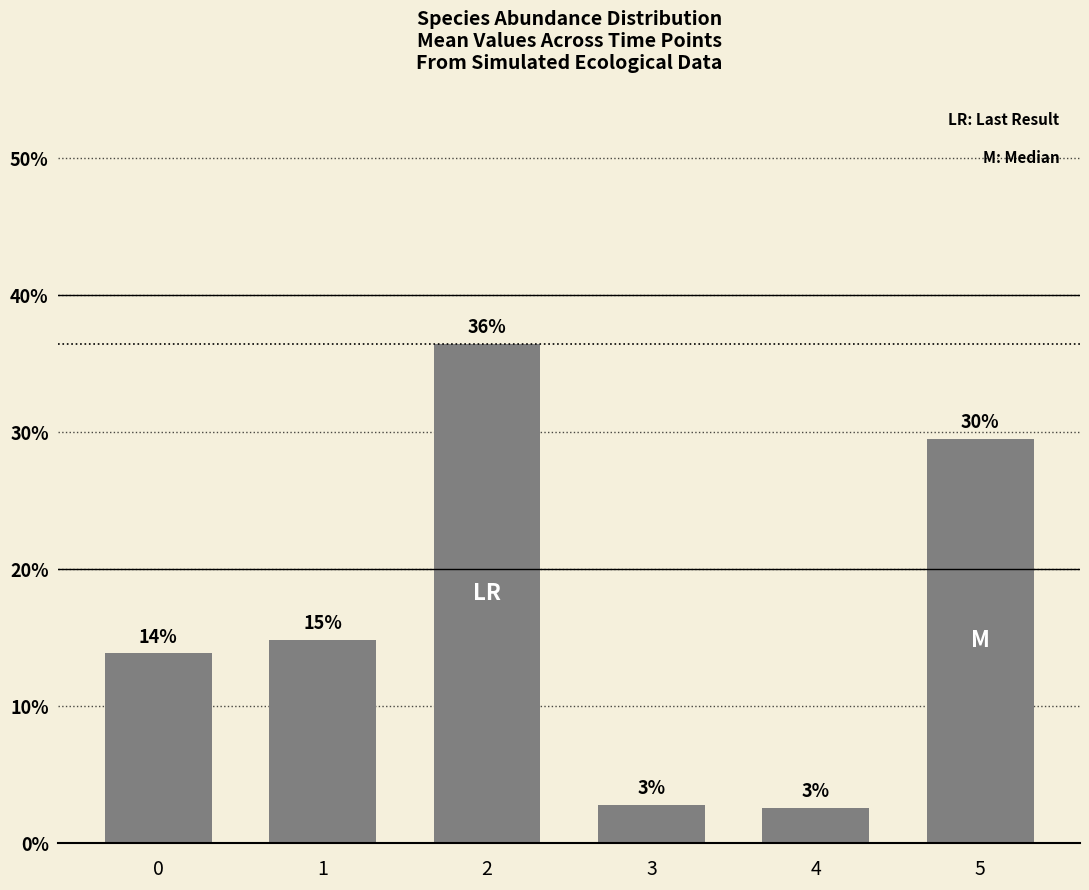

Does the chart contain any negative values?

No